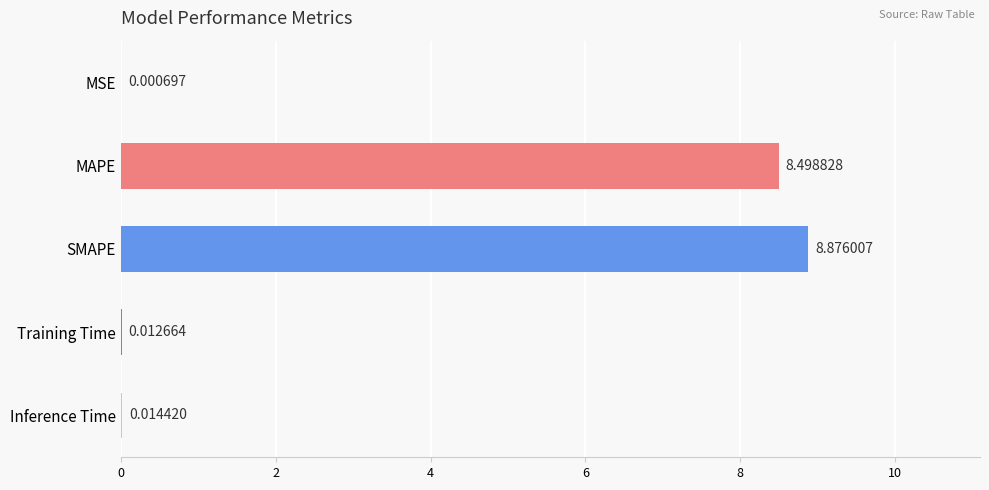

At which label is the value closest to 4?

Inference Time